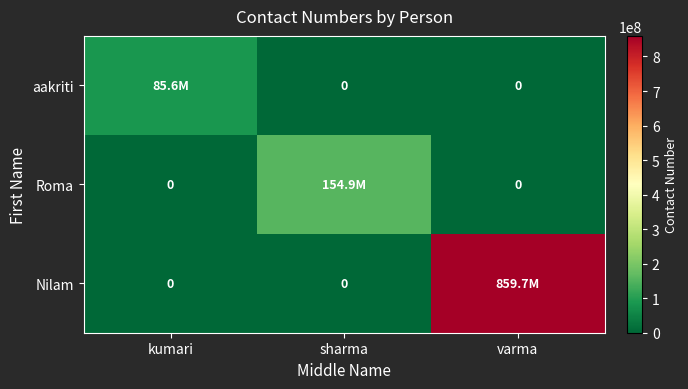

Is the value of aakriti at varma greater than the value of Roma at varma?

No